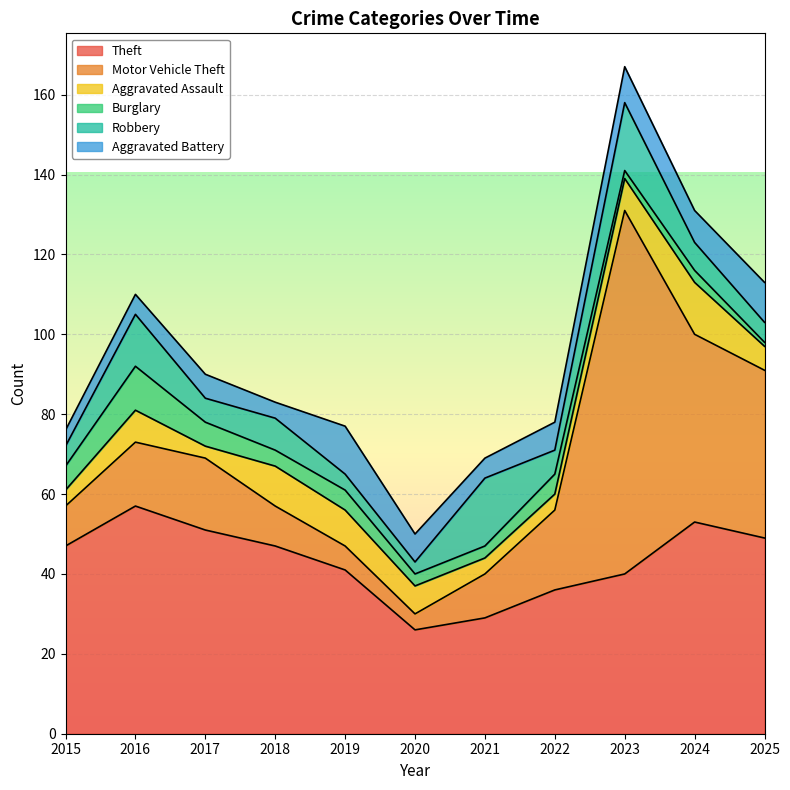

How many data points in Aggravated Assault are less than 7?

5